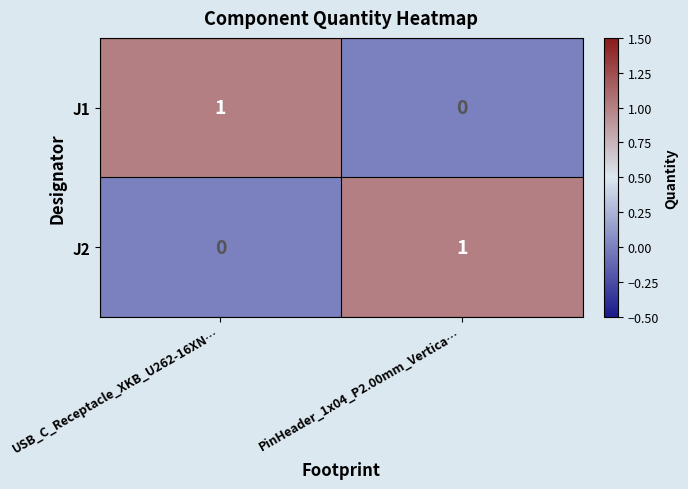

Where is J1 nearest to the value 0?

PinHeader_1x04_P2.00mm_Vertica…